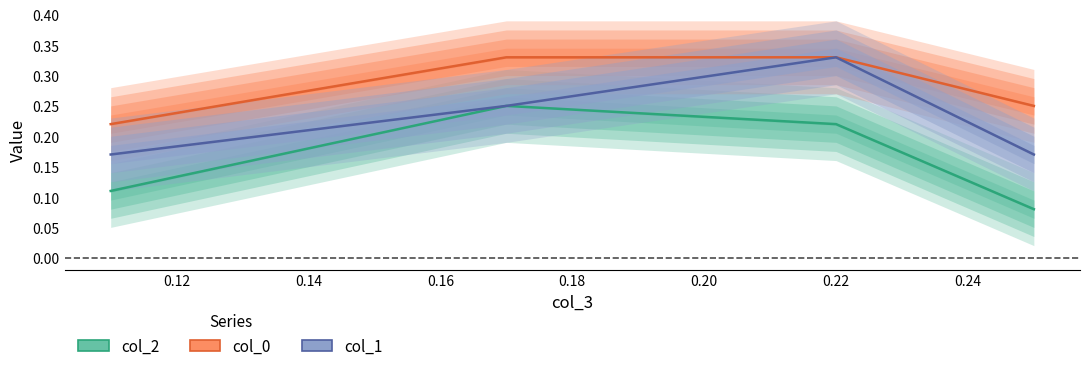

How many data points does each series have?

4